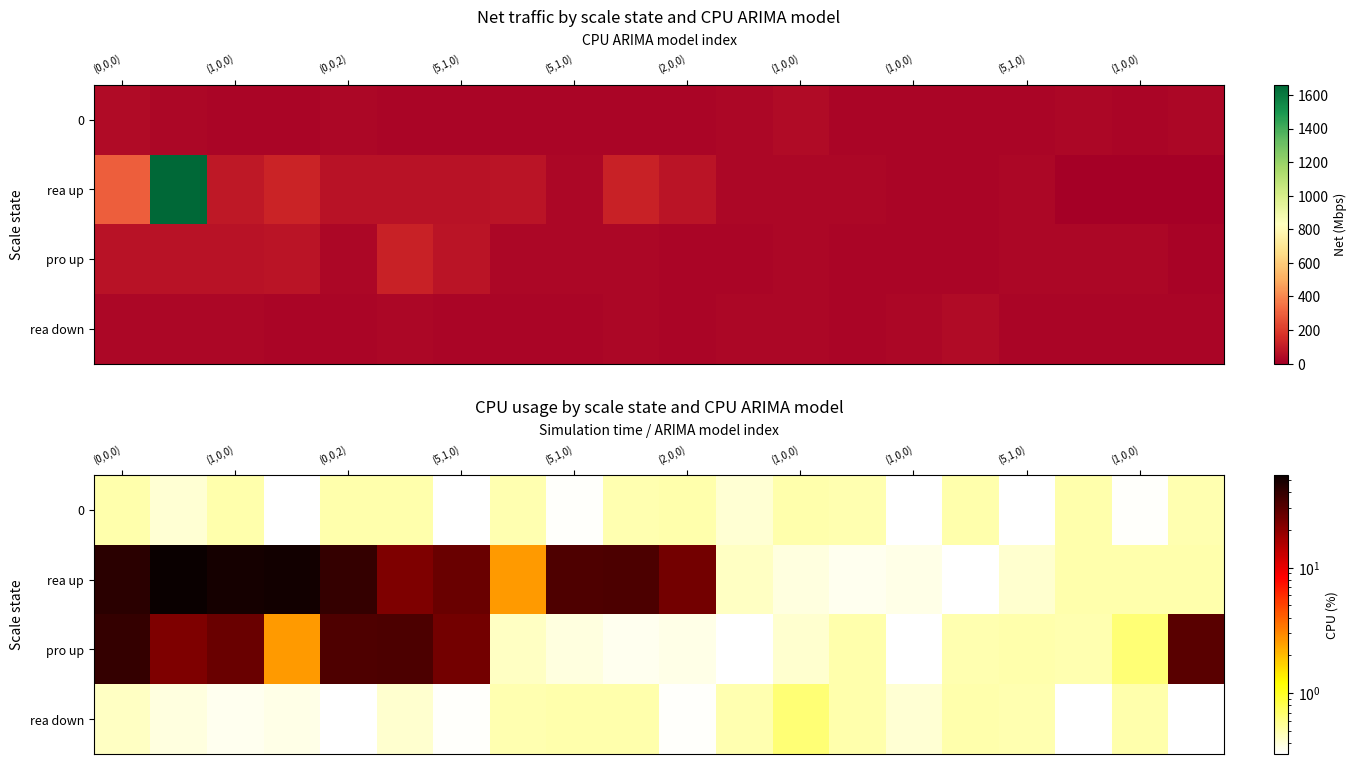

True or false: rea up has a value of 0.3 at (1,0,0).

False